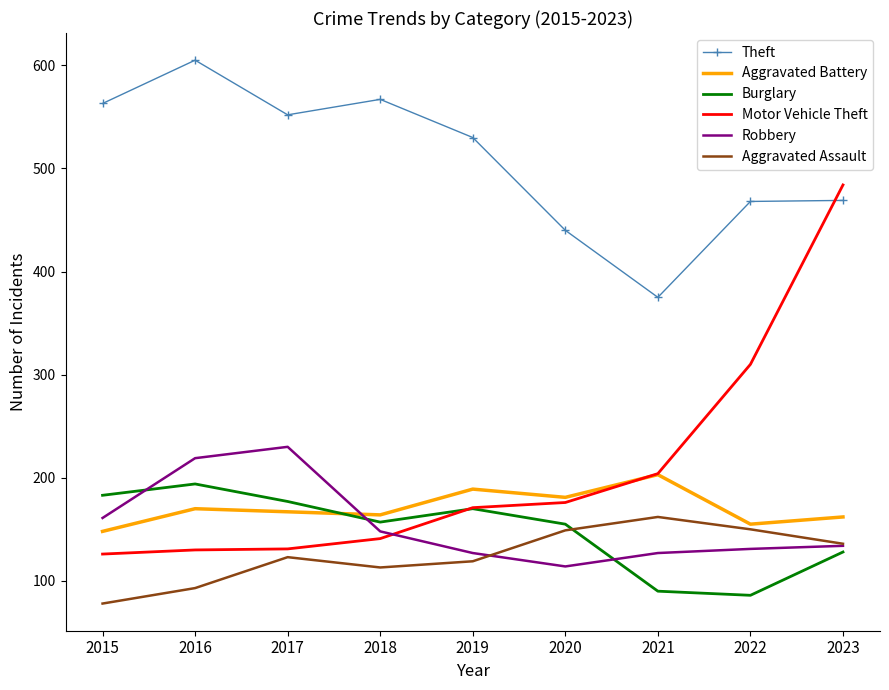

Which series has the largest total across all categories?

Theft